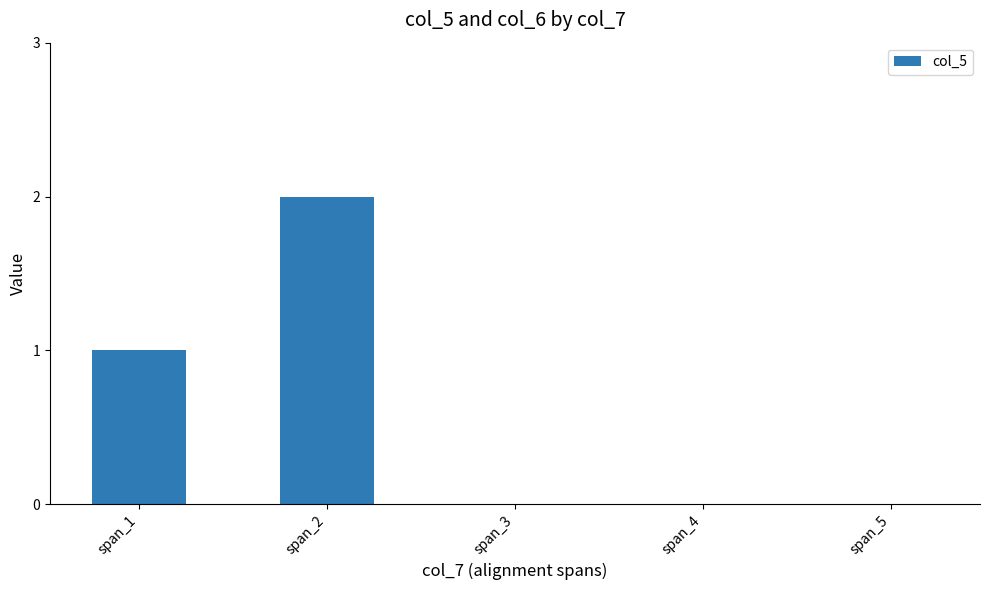

Between span_1 and span_4, which is larger?

span_1